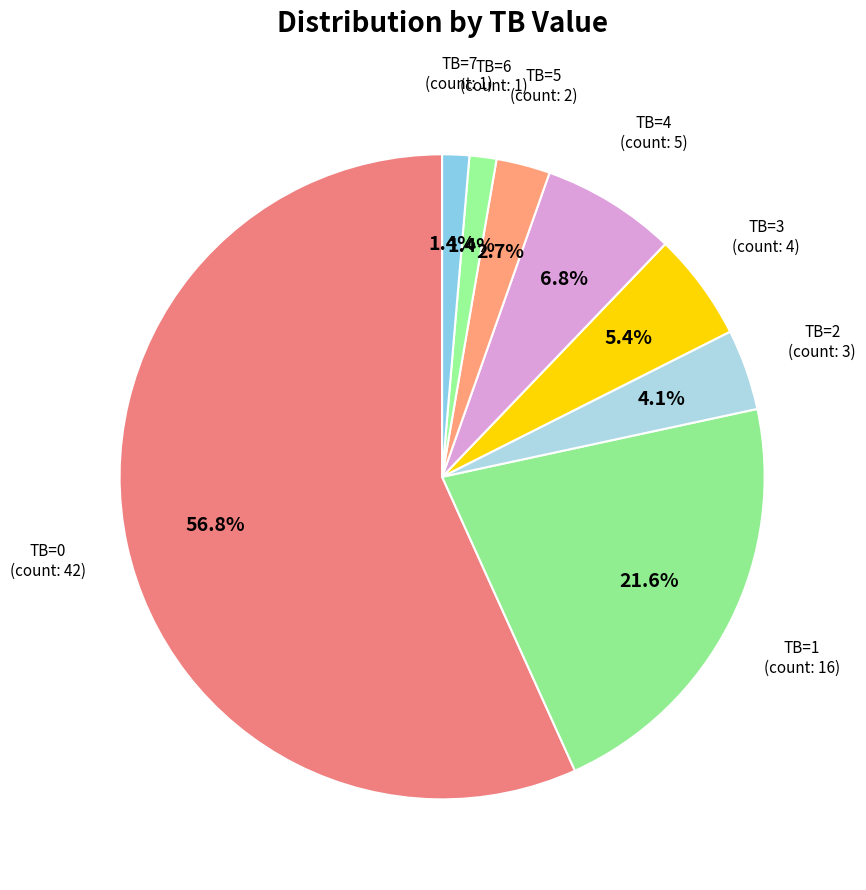

How much of the chart is everything except TB=1?

78.4%